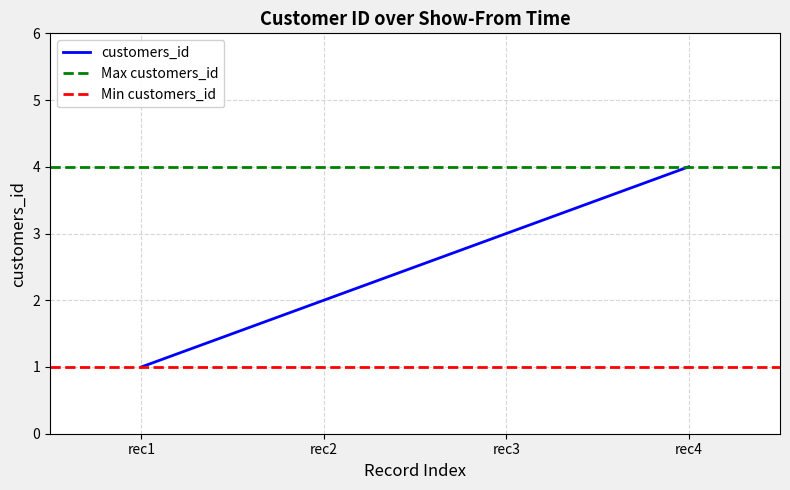

Rank the categories by customers_id value from highest to lowest.

rec4, rec3, rec2, rec1